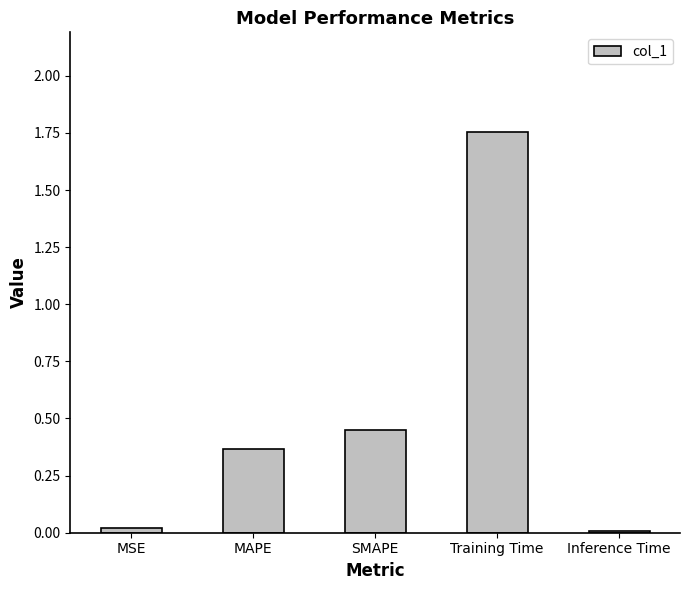

Between Training Time and Inference Time, which is larger?

Training Time